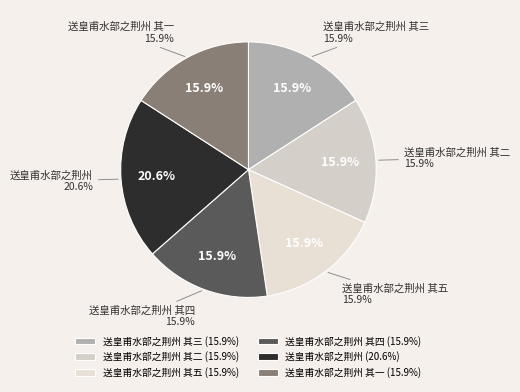

What is the largest slice in the pie chart?

送皇甫水部之荆州